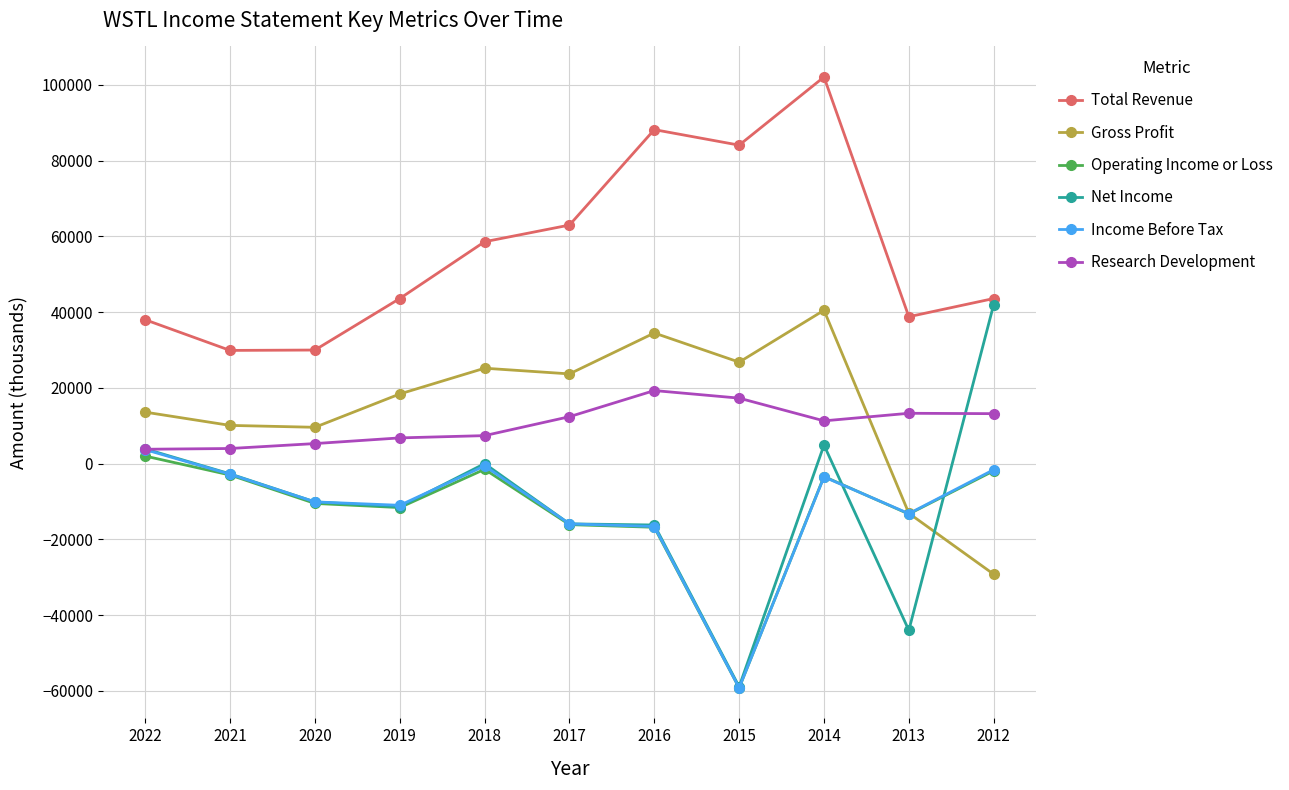

What is the greatest value displayed?

102100